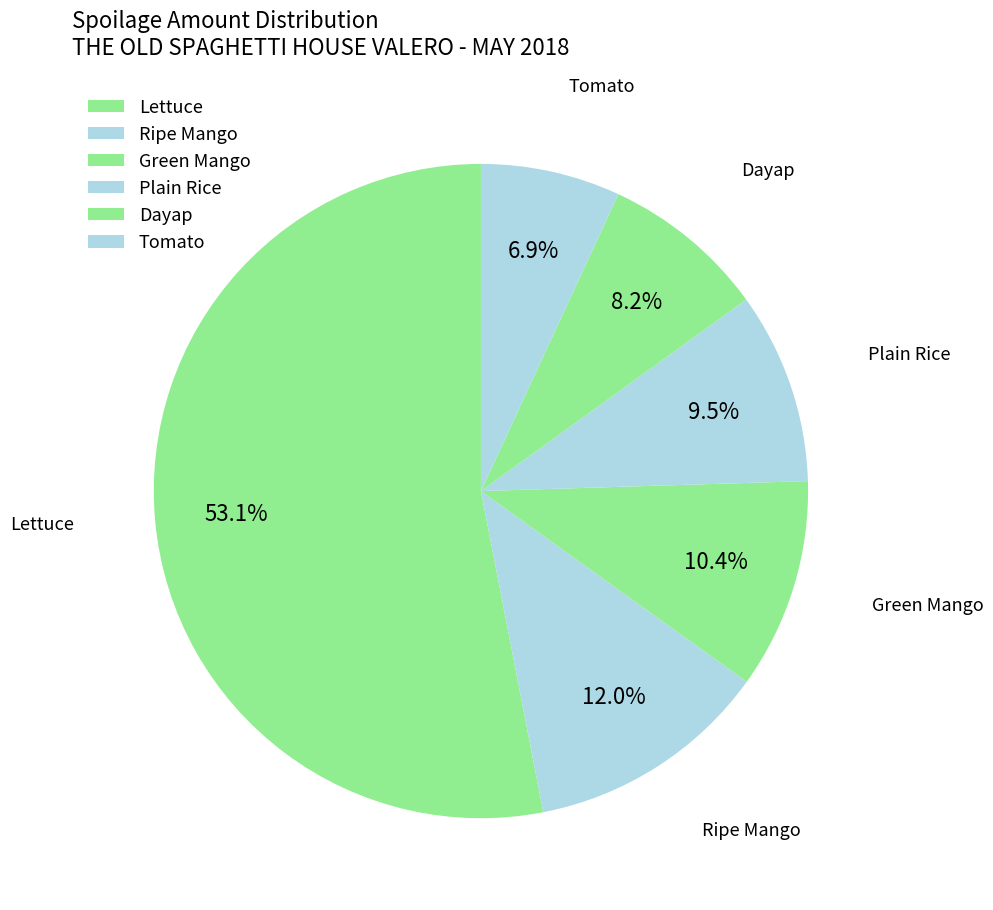

True or false: Plain Rice accounts for 18% of the total.

False